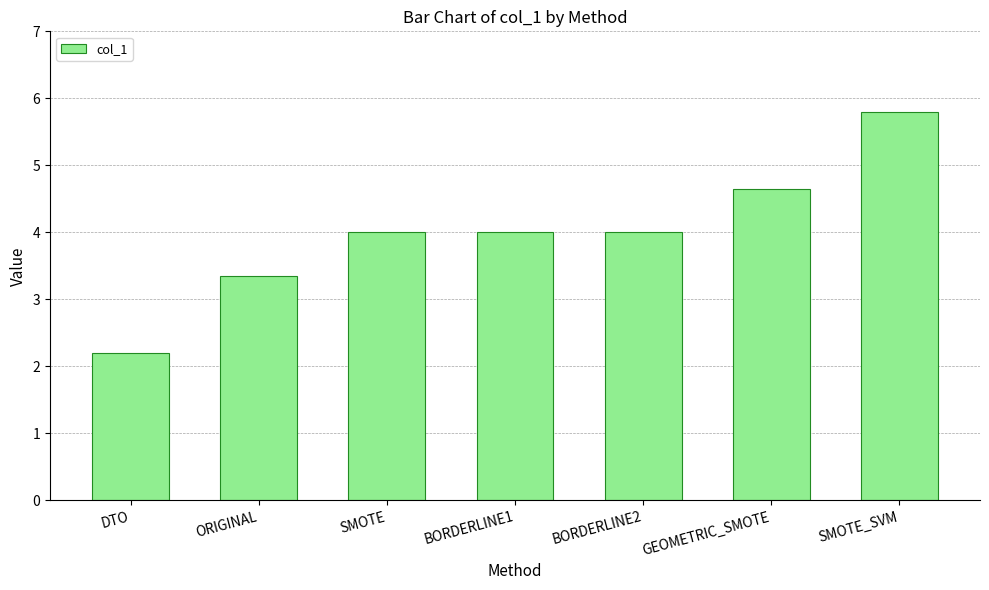

Between BORDERLINE1 and GEOMETRIC_SMOTE, which is larger?

GEOMETRIC_SMOTE